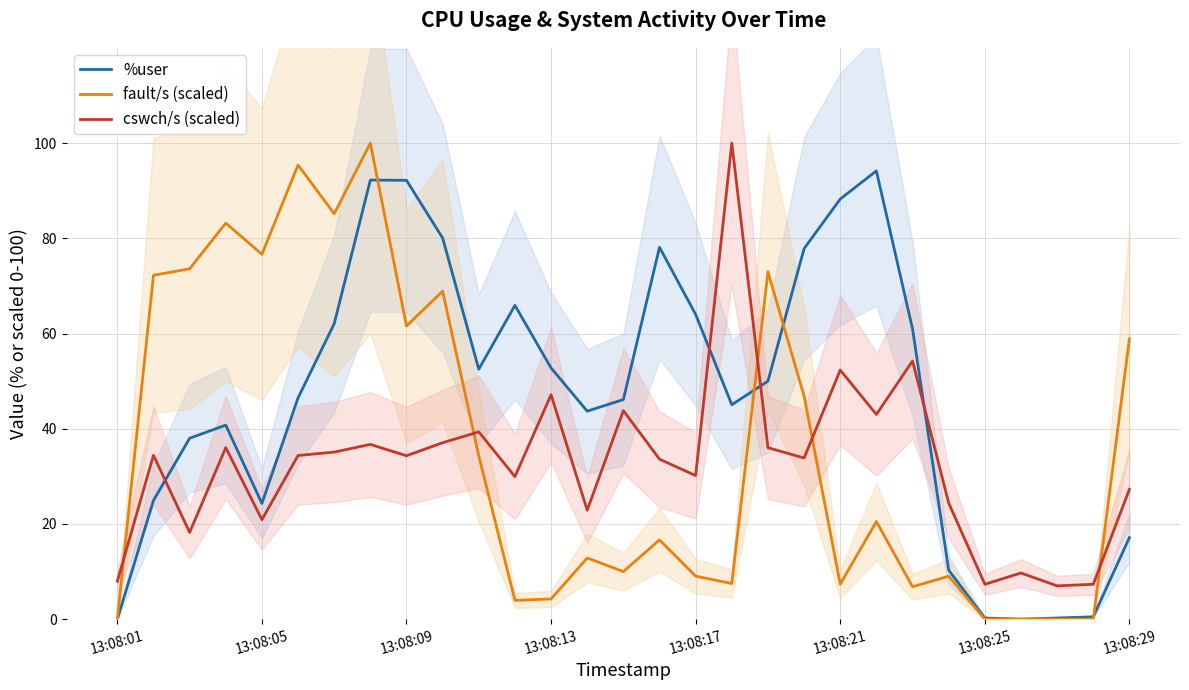

Reading left to right, extract all data points from this chart.

%user: 0.0	24.9	38.0	40.8	24.3	46.5	62.1	92.2	92.2	80.0	52.5	65.9	52.8	43.7	46.1	78.1	64.0	45.0	50.0	77.8	88.2	94.2	61.0	10.3	0.2	0.0	0.2	0.5	17.1
fault/s (scaled): 0.0	72.2	73.6	83.2	76.6	95.4	85.2	100.0	61.6	68.9	34.3	4.0	4.2	12.9	10.0	16.7	9.0	7.5	73.0	46.8	7.4	20.5	6.8	9.0	0.0	0.0	0.0	0.0	58.9
cswch/s (scaled): 8.0	34.4	18.2	36.0	20.9	34.4	35.1	36.7	34.3	37.1	39.3	29.9	47.1	22.9	43.8	33.6	30.2	100.0	36.0	33.9	52.3	43.0	54.2	24.4	7.3	9.7	7.0	7.3	27.3